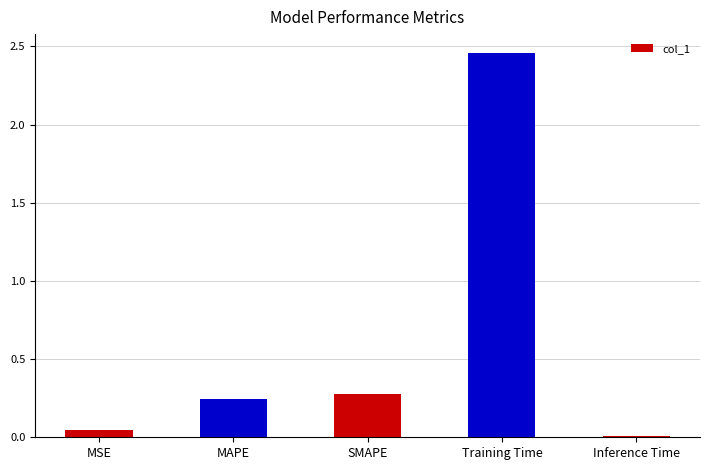

How many bars are there in total?

5